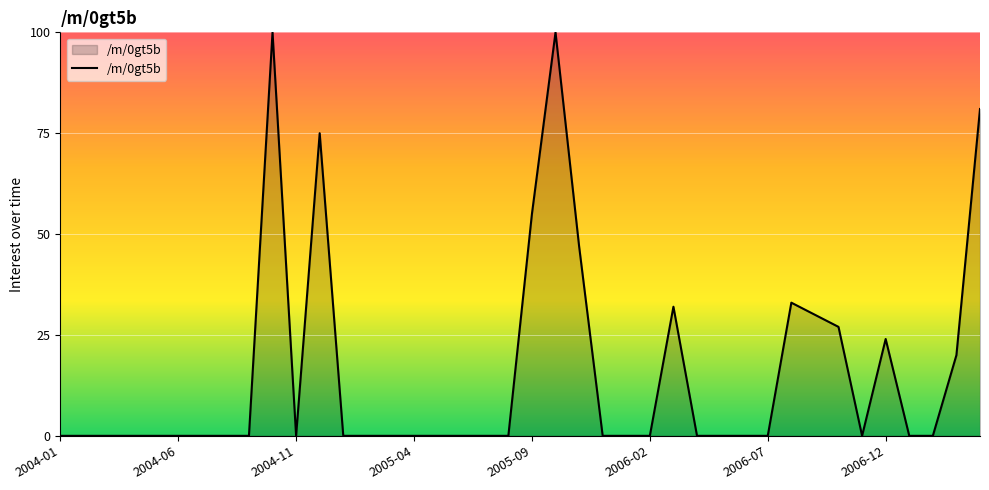

What is the maximum value shown in the chart?

100